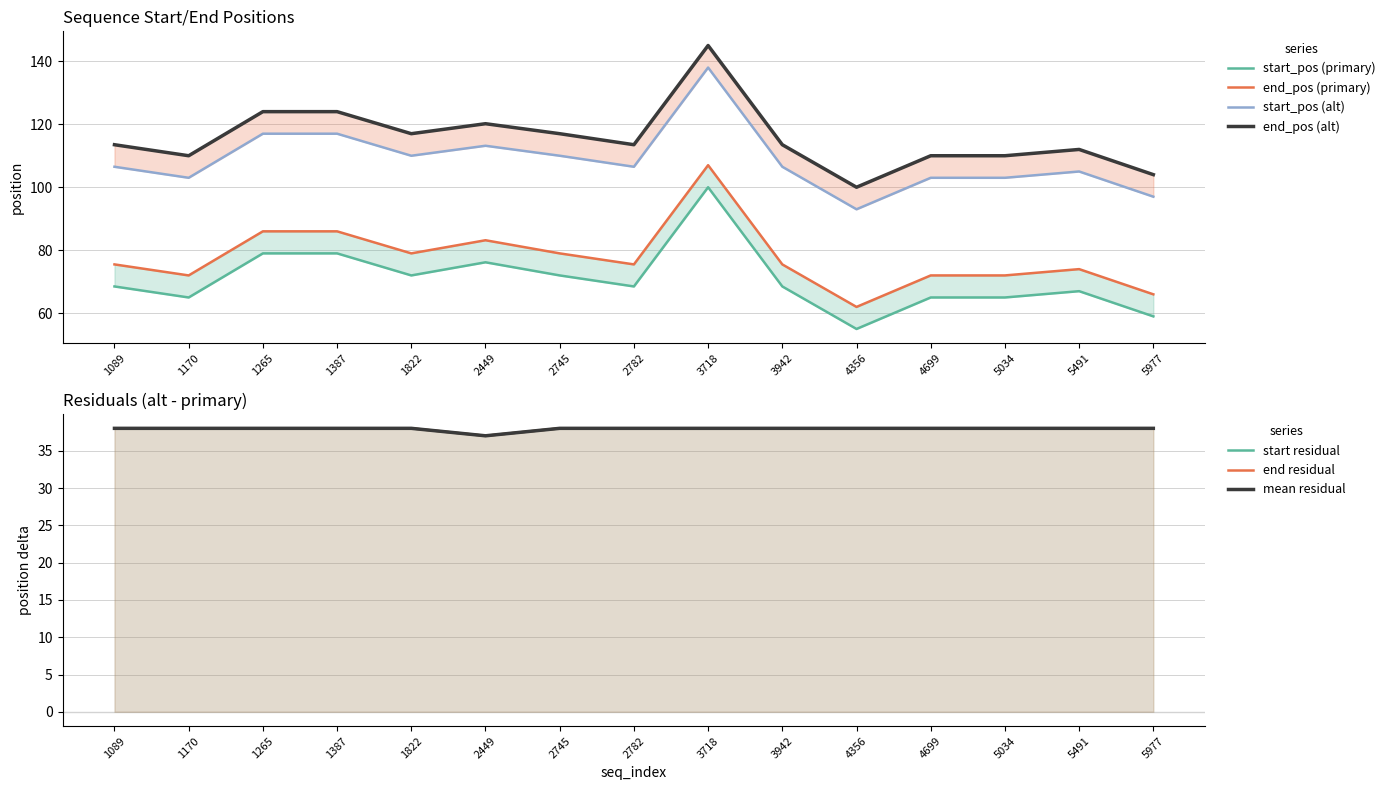

How many lines are shown in the chart?

4